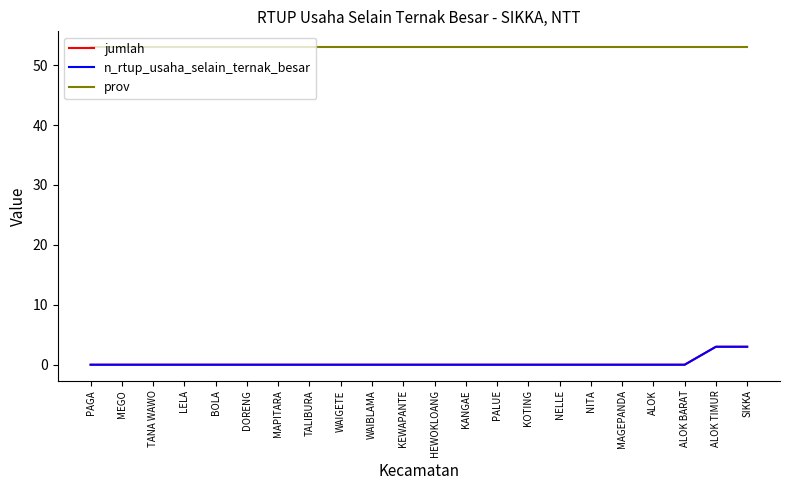

At KOTING, list the series in order from largest to smallest.

prov, jumlah, n_rtup_usaha_selain_ternak_besar